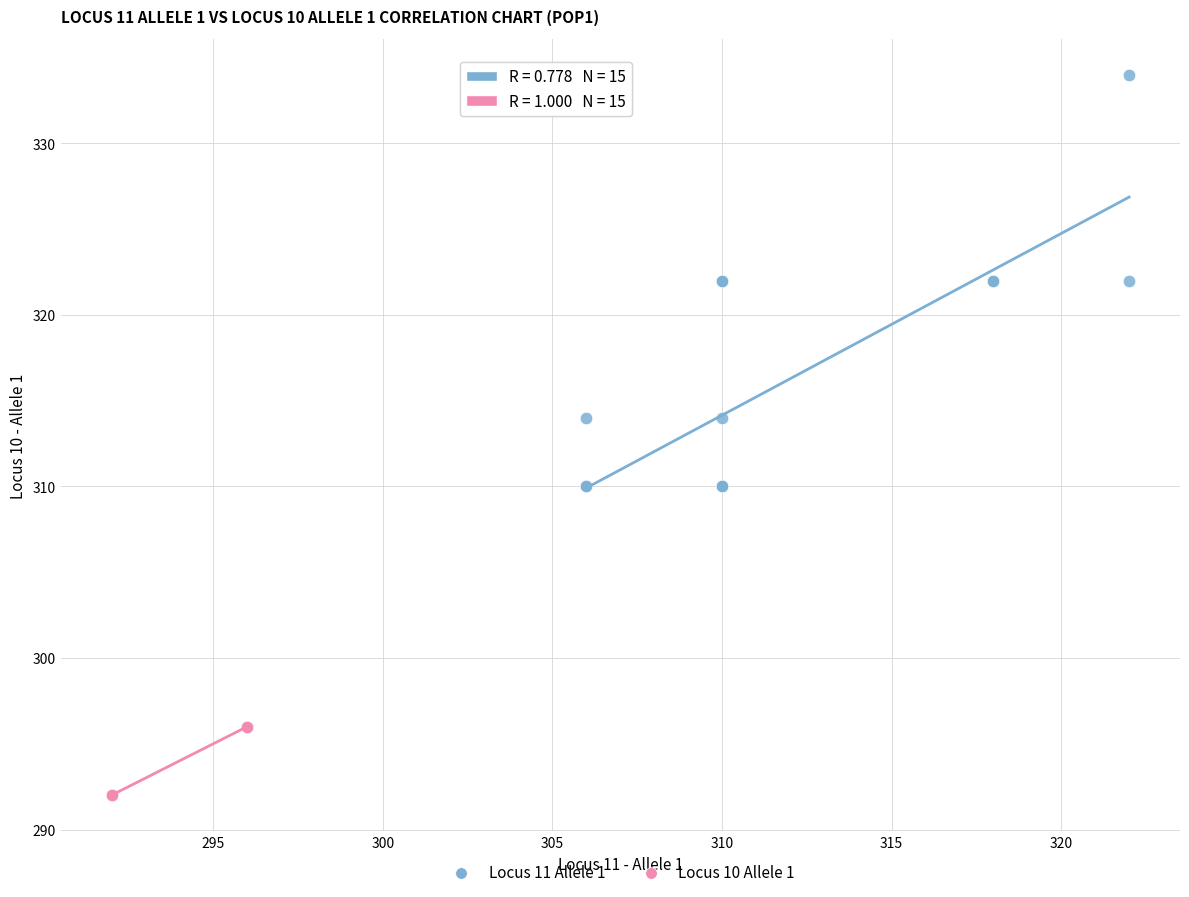

Which series contains the highest Y value?

Locus 11 Allele 1